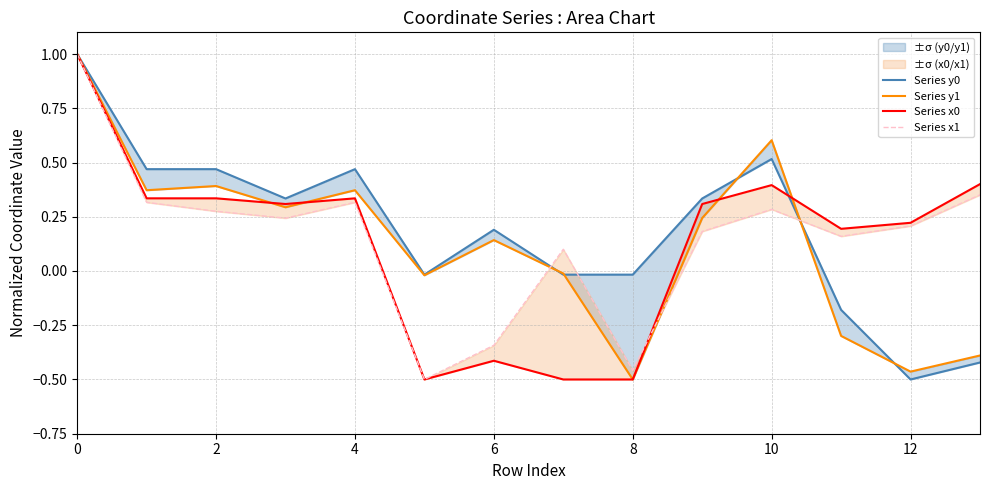

What are all the series names shown in the legend?

Series y0, Series y1, Series x0, Series x1